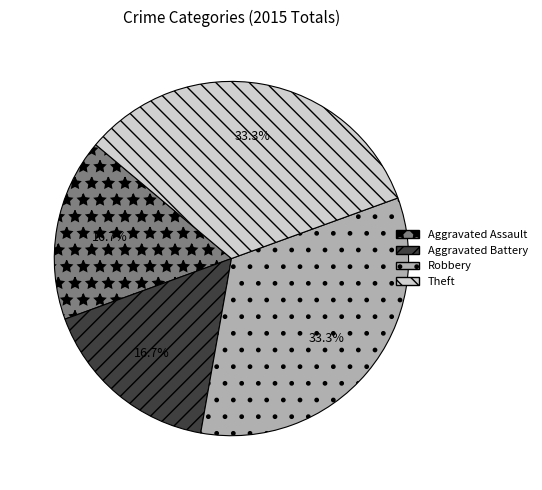

True or false: Theft accounts for 20% of the total.

False